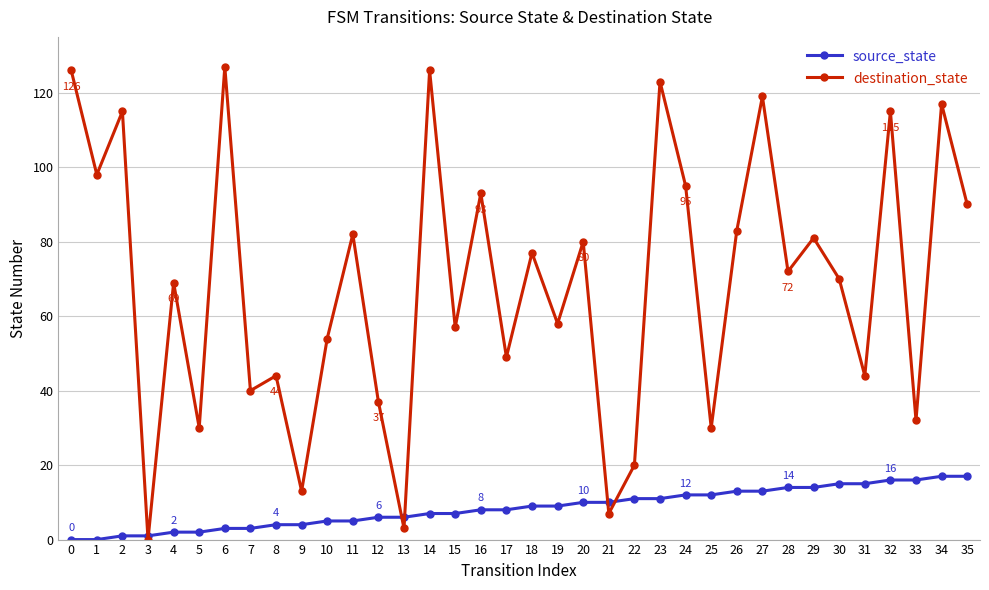

Is it true that source_state equals 26 at 35?

False